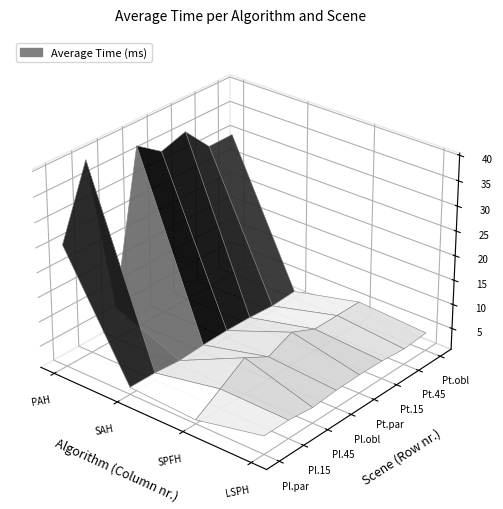

Where is PAH average time nearest to the value 23?

Plane parallel